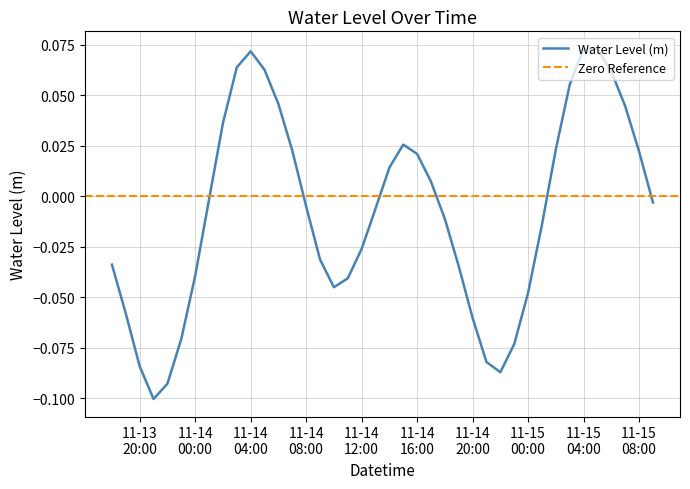

Count the number of values greater than 0.

17